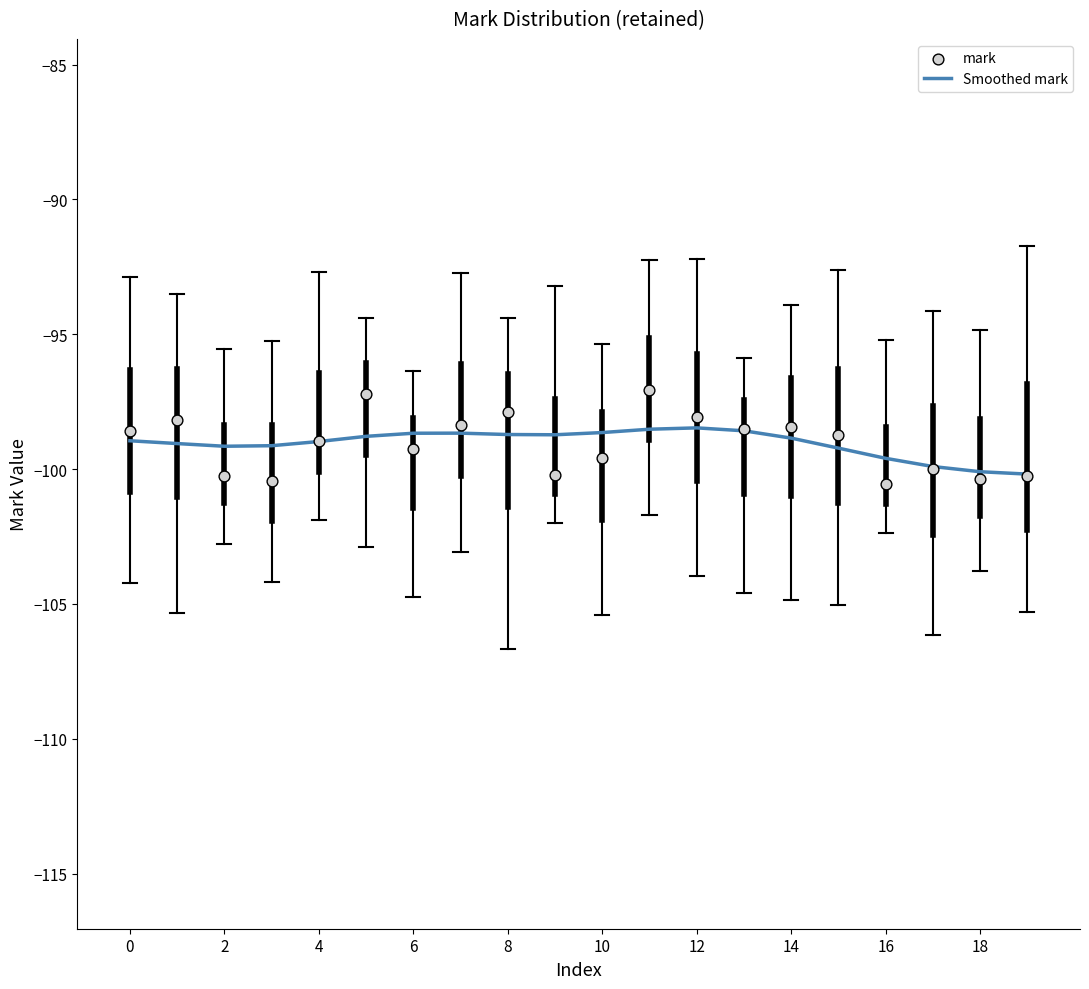

Which series reaches the minimum Y coordinate?

mark